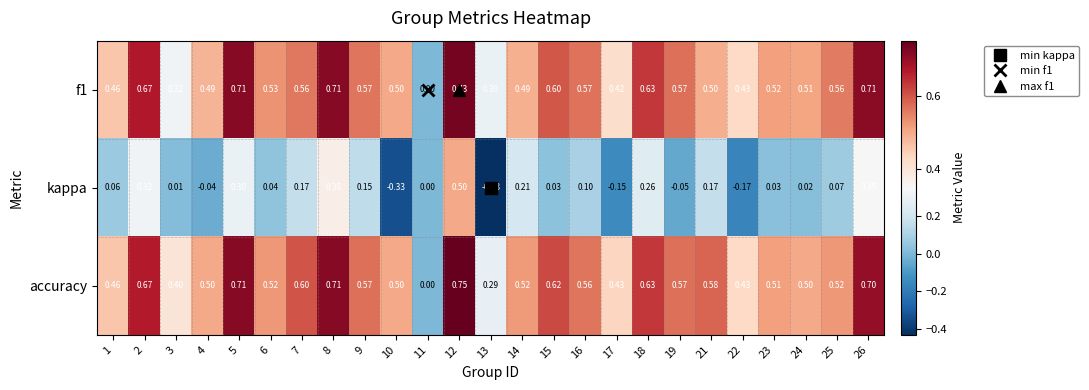

Is the value of accuracy at 25 greater than the value of f1 at 14?

Yes